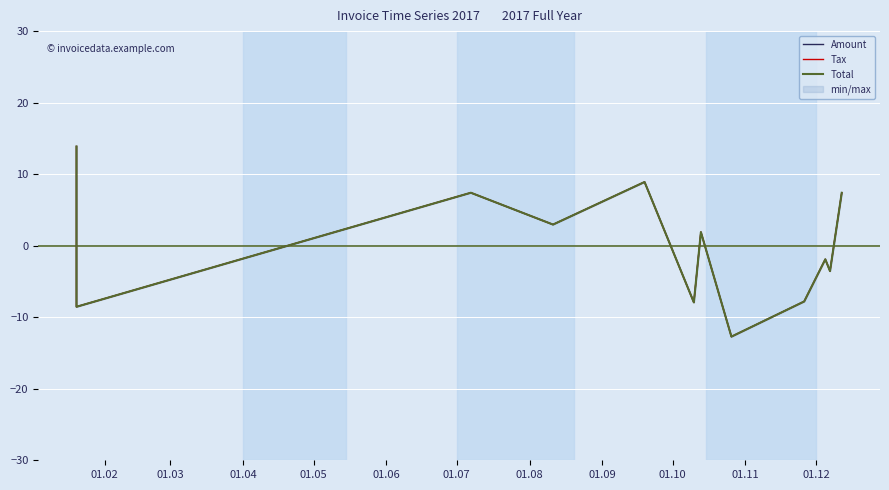

Is the value of Tax at 01.08 greater than the value of Total at 01.08?

No